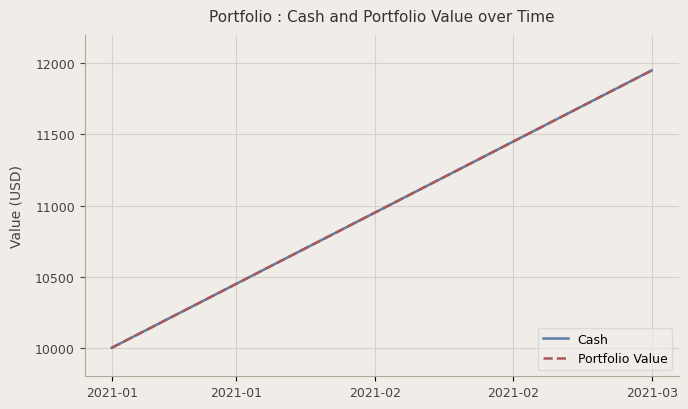

What is the label of the 1st point from the right?

2021-03-02